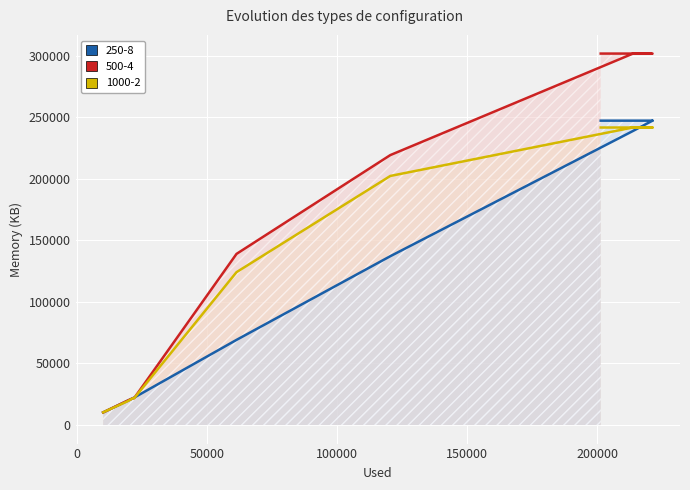

What is the total value across all series at 221148?

791040